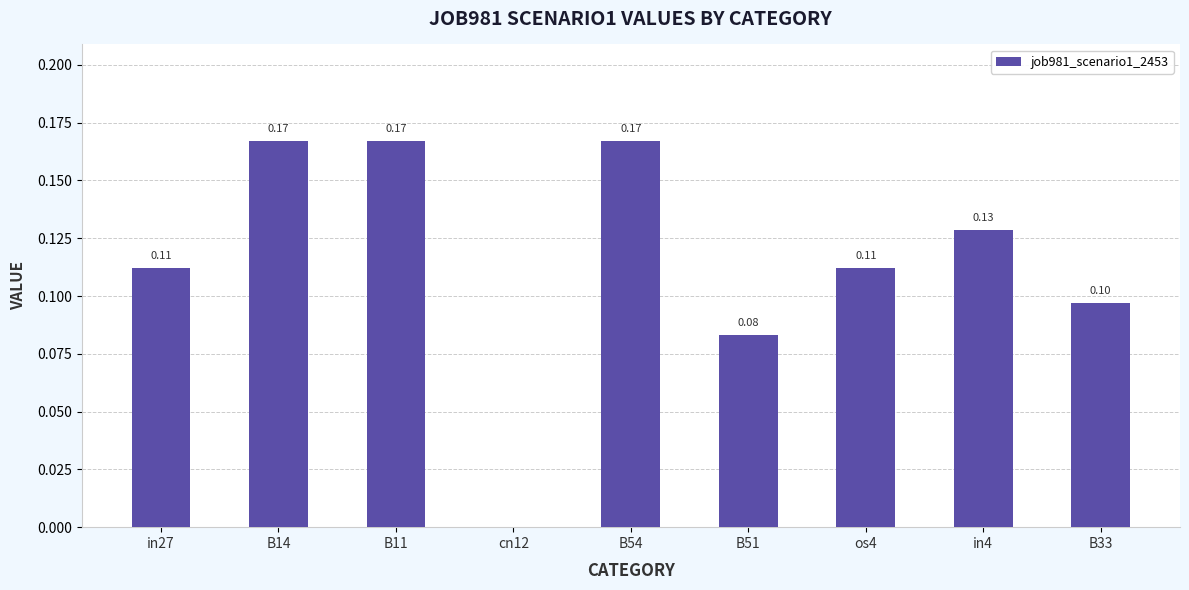

What is the change in value from in27 to B11?

+0.1